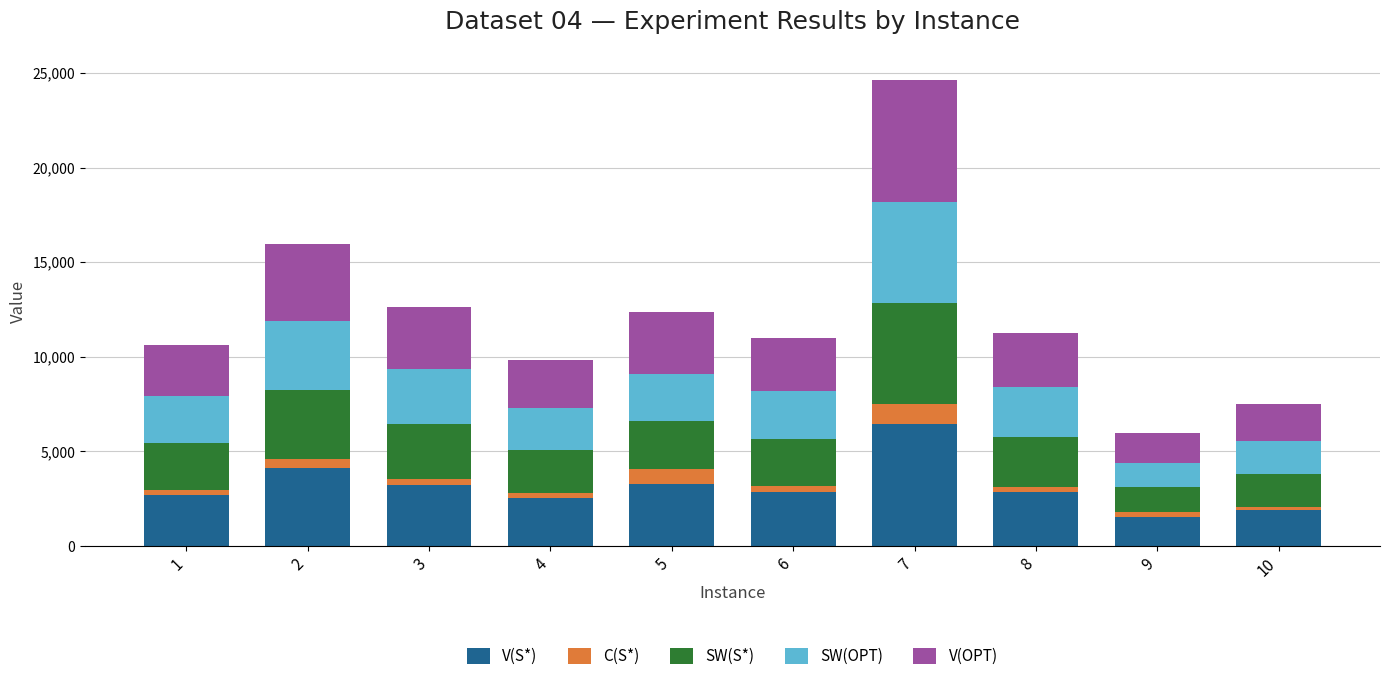

What is the total value across all series at 4?

9826